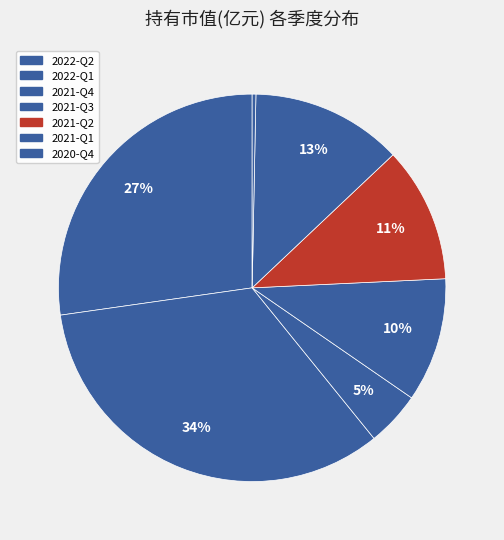

What is the total percentage of 2020-Q4 and 2022-Q1?

33.9%